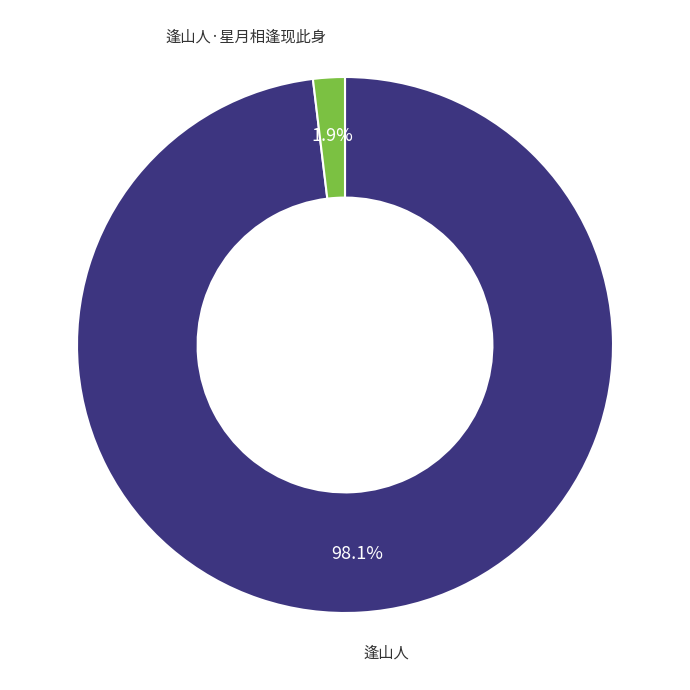

Is there any slice that represents more than half of the pie?

Yes